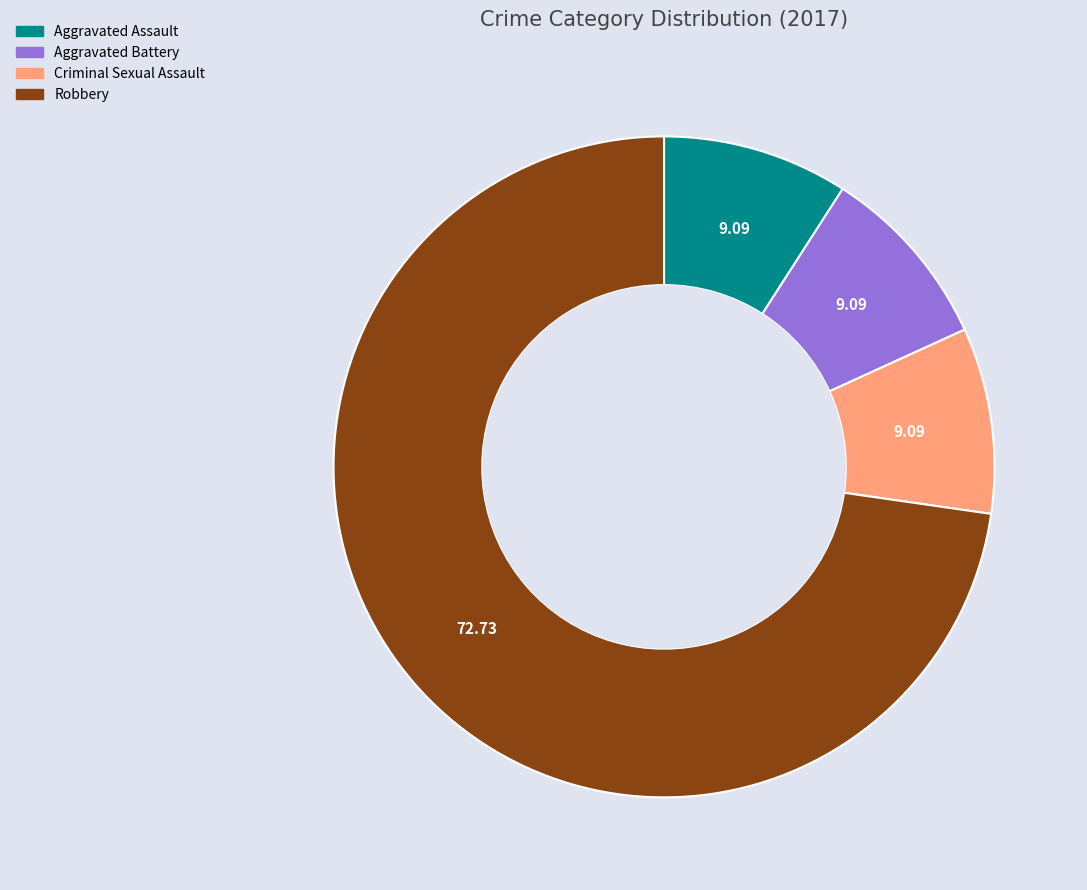

The Robbery slice represents 87% of the pie. True or false?

False